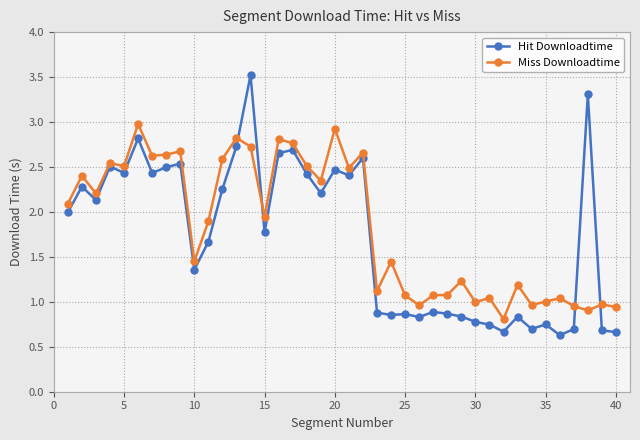

What is the difference between the maximum and second lowest values in the Hit Downloadtime series?

2.9